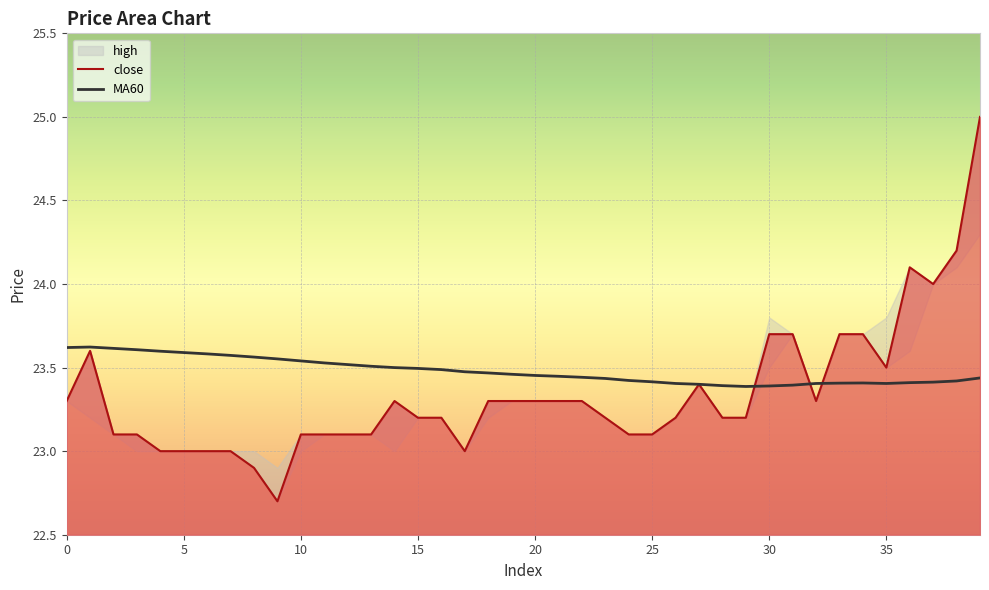

What is the highest value of the close series?

25.0